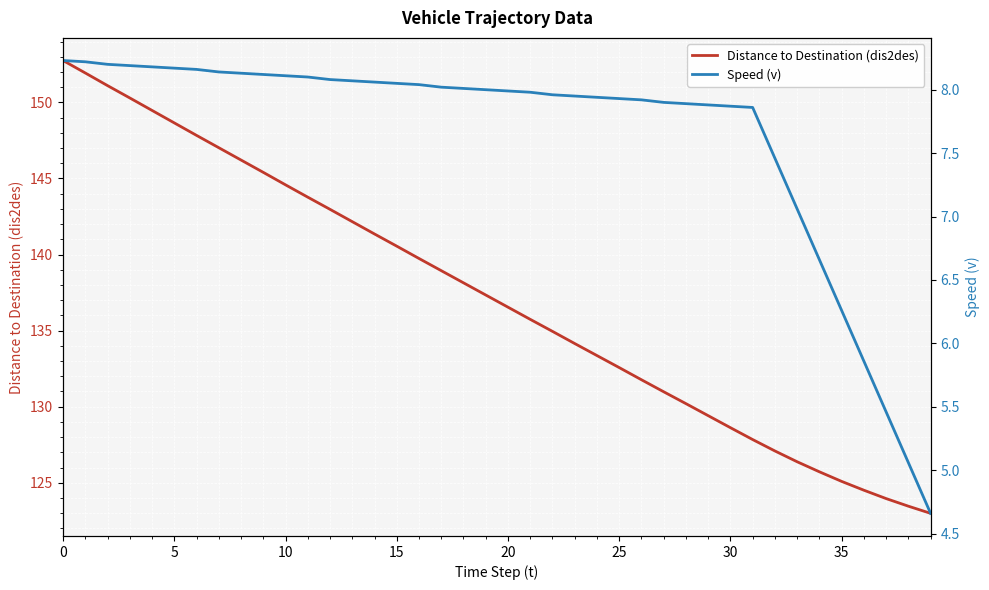

What is the sum of the Speed (v) values at 25 and 33?

15.2